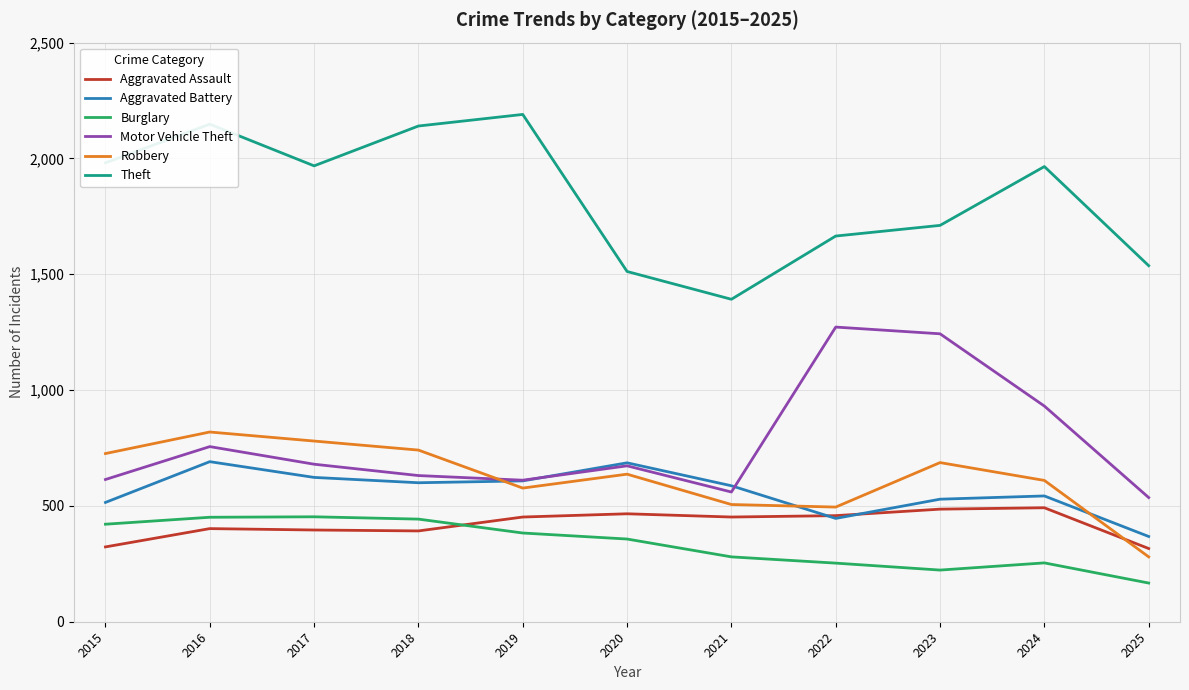

True or false: Theft has a value of 838 at 2025.

False